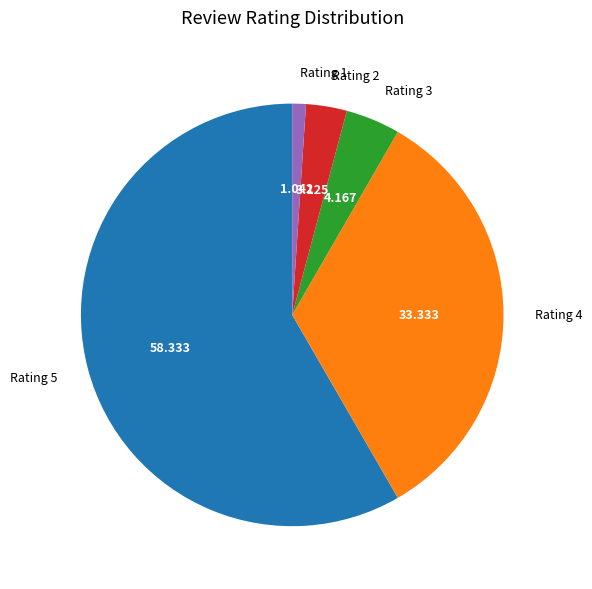

Is there any slice that represents more than half of the pie?

Yes